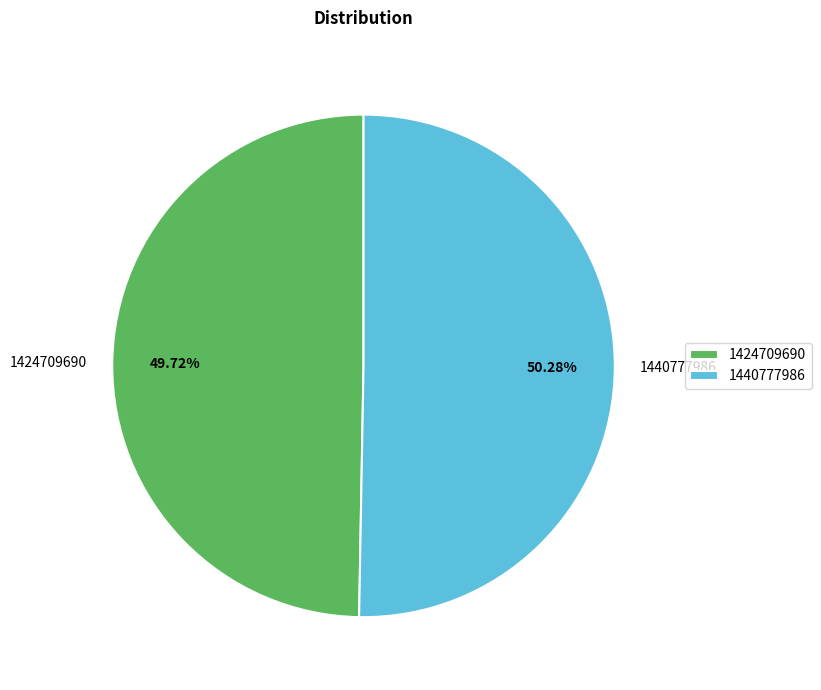

Is it true that 1424709690 is 50% of the pie?

True